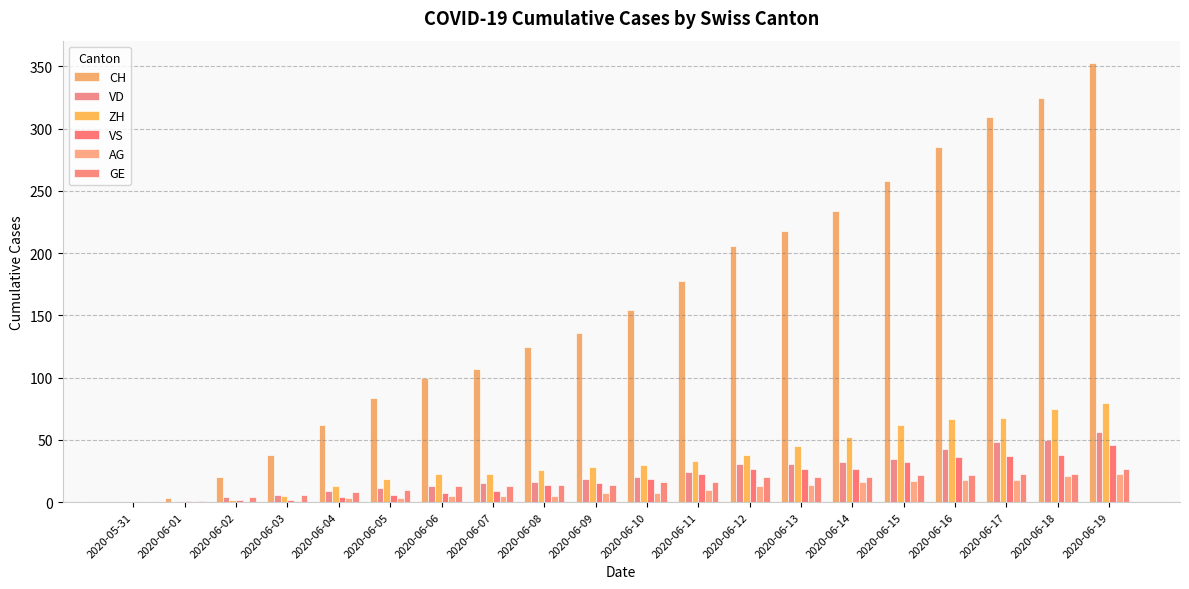

Is the value of CH at 2020-06-08 greater than the value of AG at 2020-06-07?

Yes